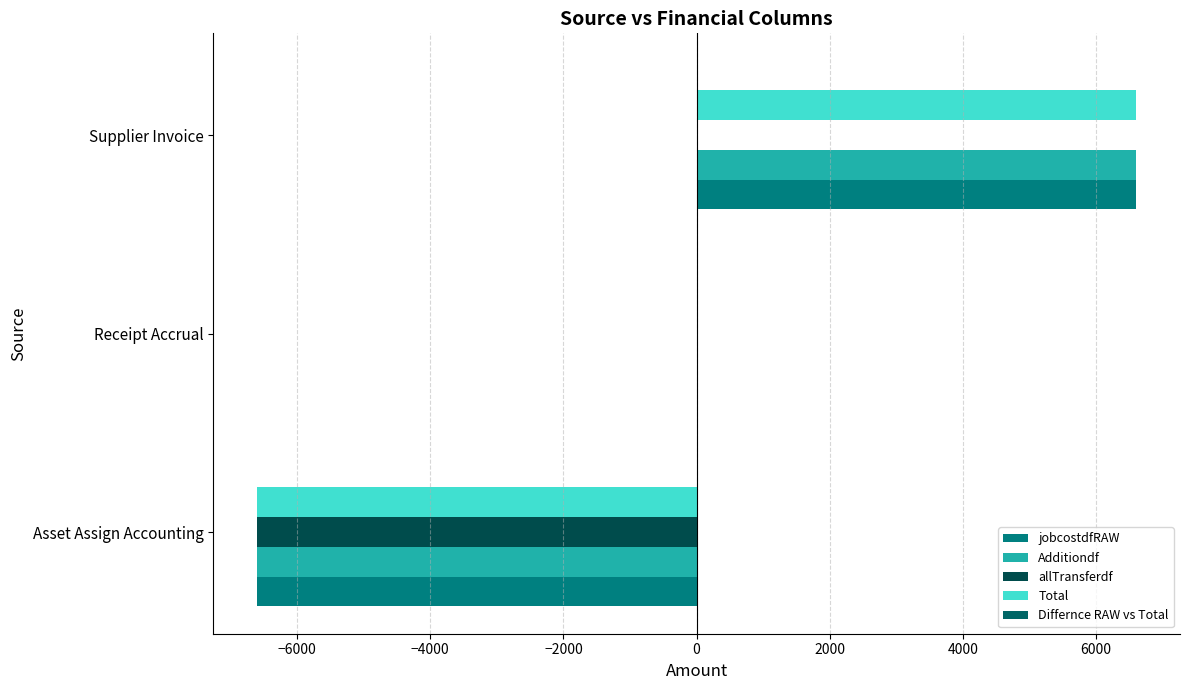

What is the difference between the maximum and minimum values in the jobcostdfRAW series?

13201.6